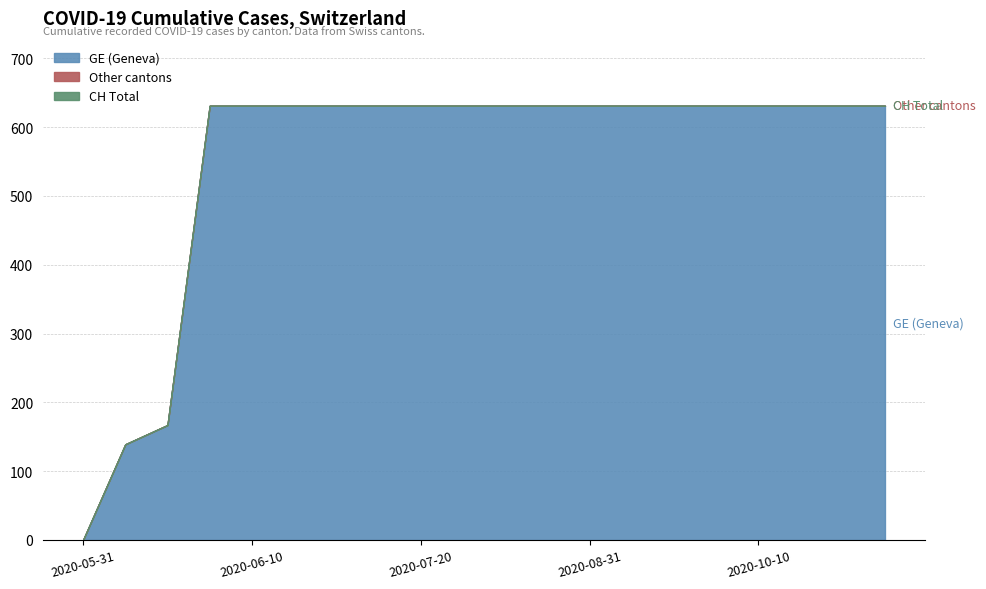

Reading left to right, list all the values displayed in this chart.

CH: 0	139	167	631	631	631	631	631	631	631	631	631	631	631	631	631	631	631	631	631
GE: 0	139	167	631	631	631	631	631	631	631	631	631	631	631	631	631	631	631	631	631